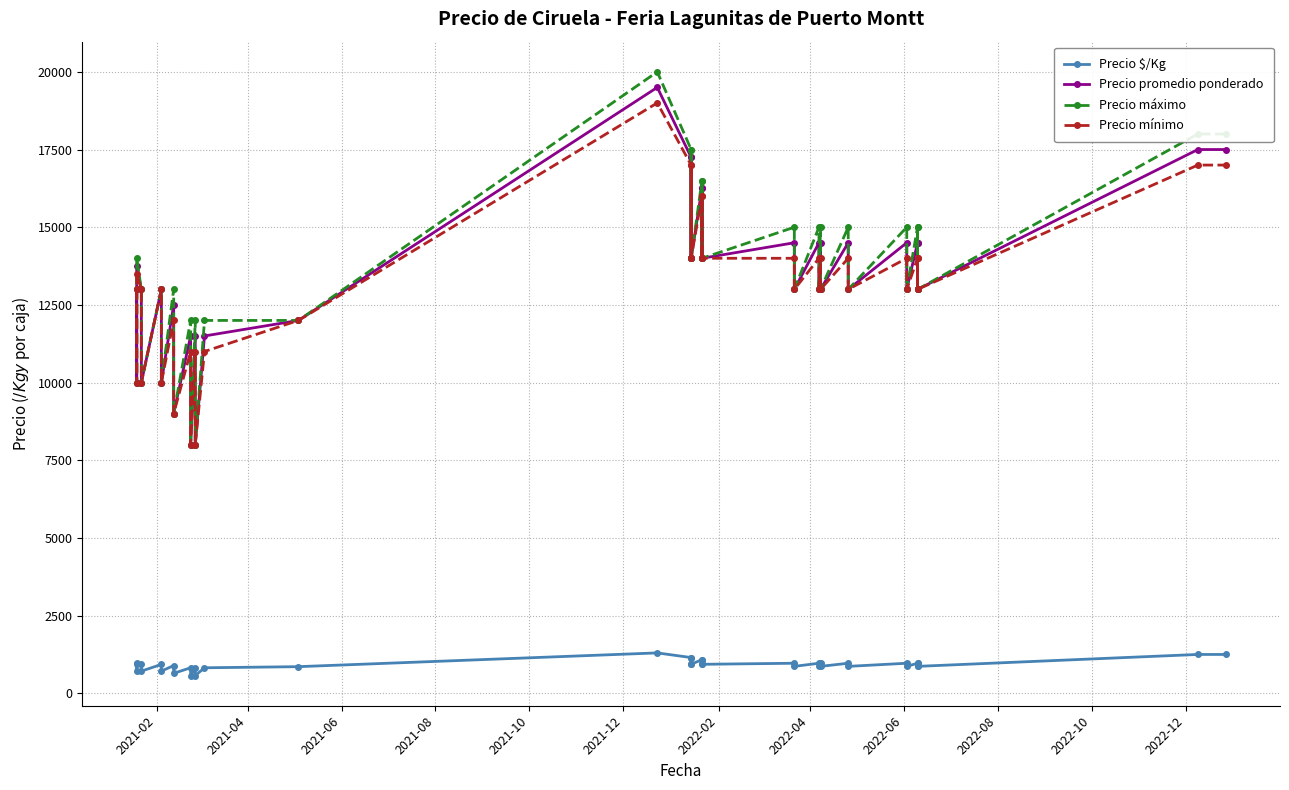

What is the difference between the maximum and minimum values in the Precio mínimo series?

11000